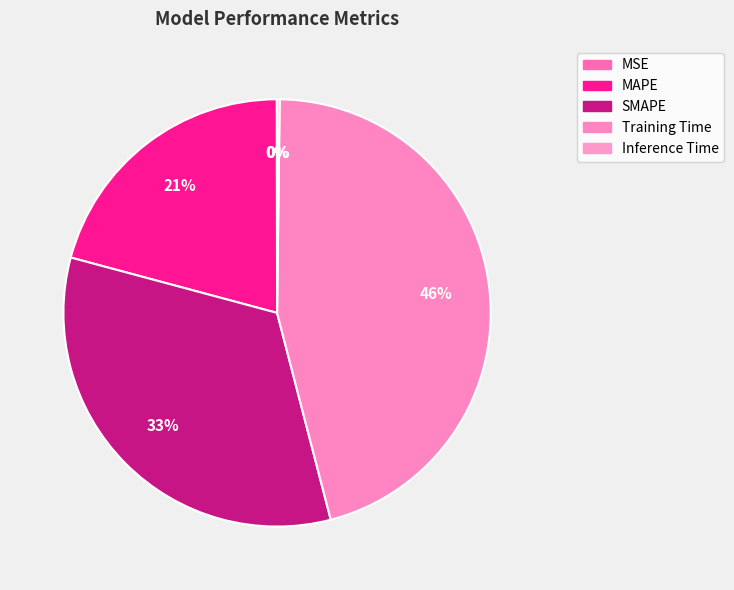

The MAPE slice represents 21% of the pie. True or false?

True